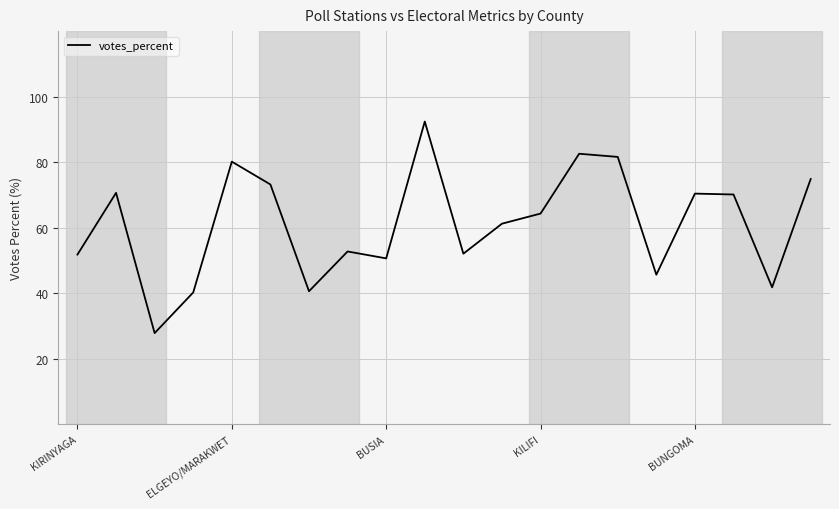

What is the smallest value displayed?

27.8